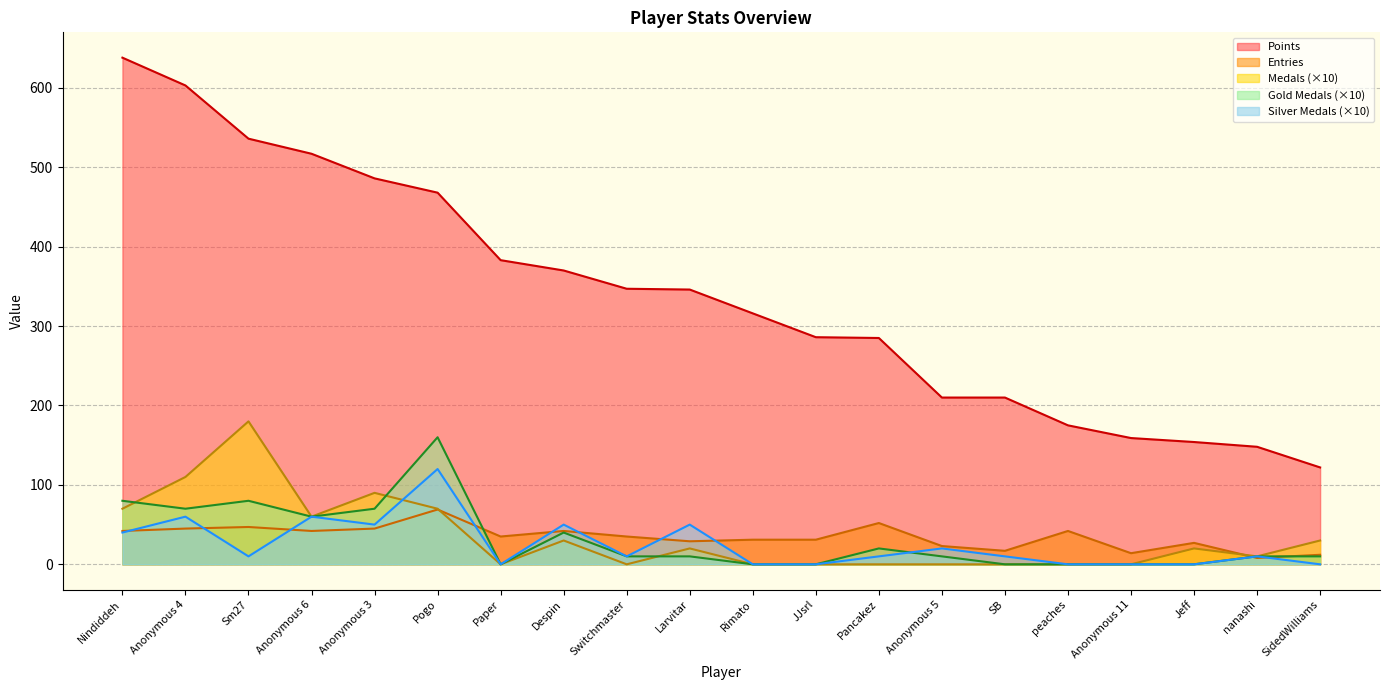

True or false: Entries has a value of 61 at Paper.

False